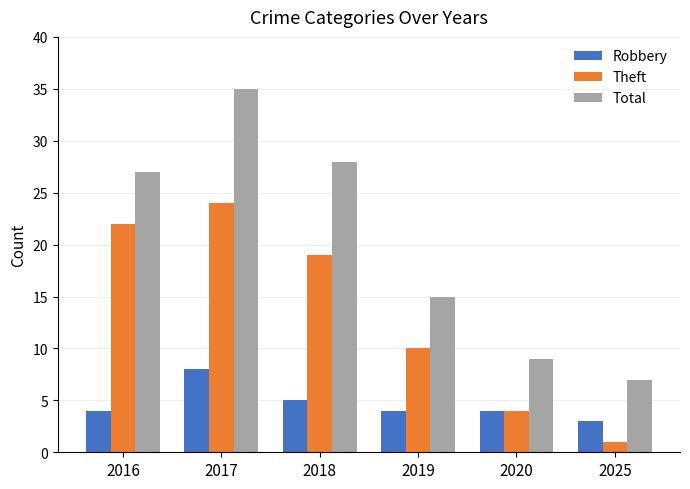

What is the difference between the second highest and minimum values in the Total series?

21